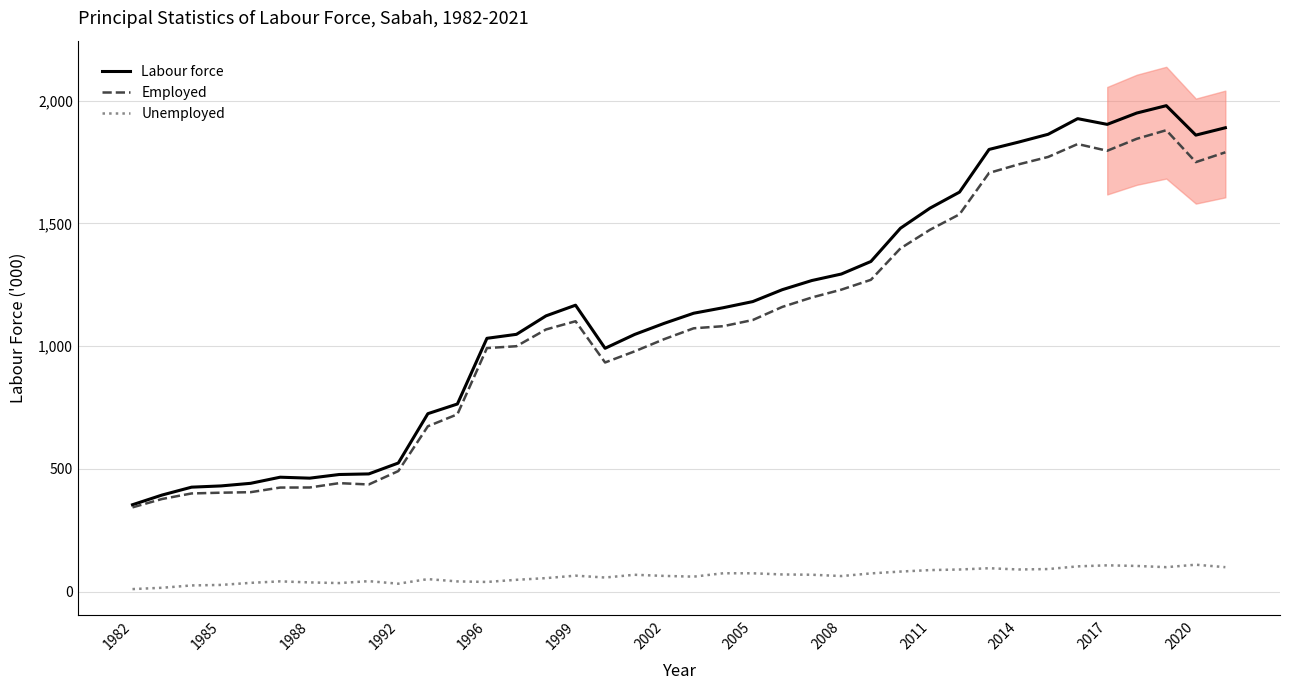

What is the value of the Employed point at the 37th from the left?

1750.0